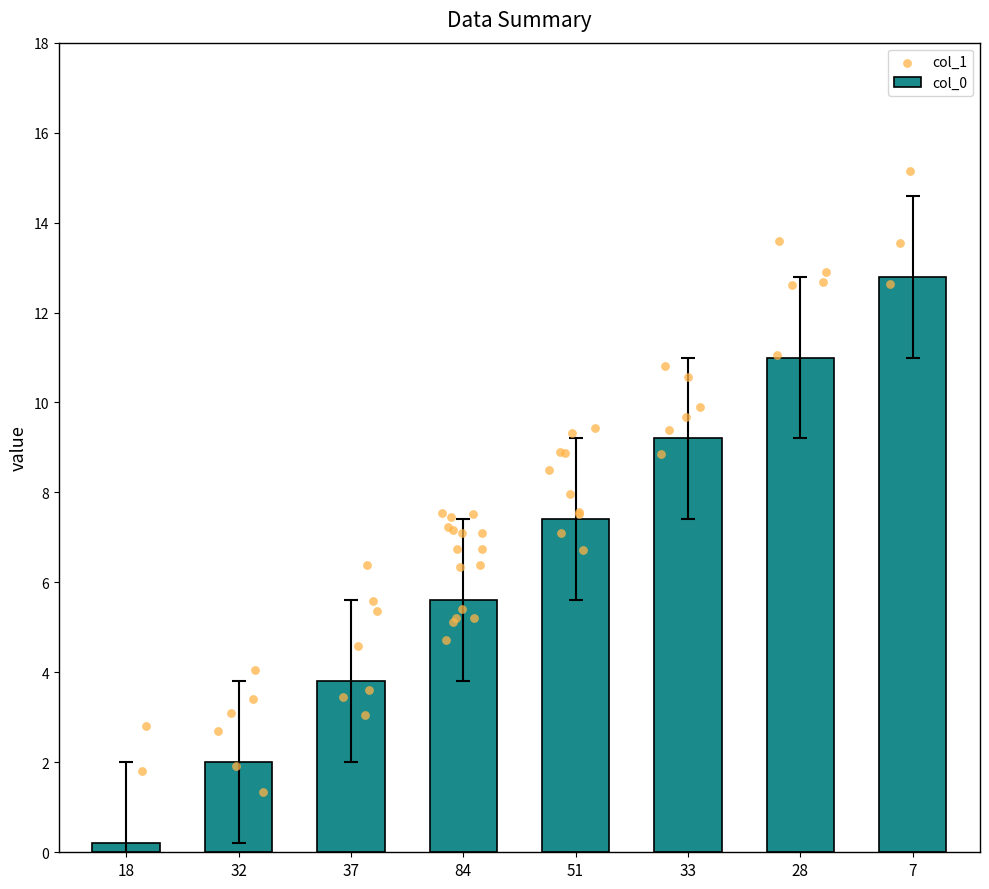

Between 28 and 84, which is larger?

28